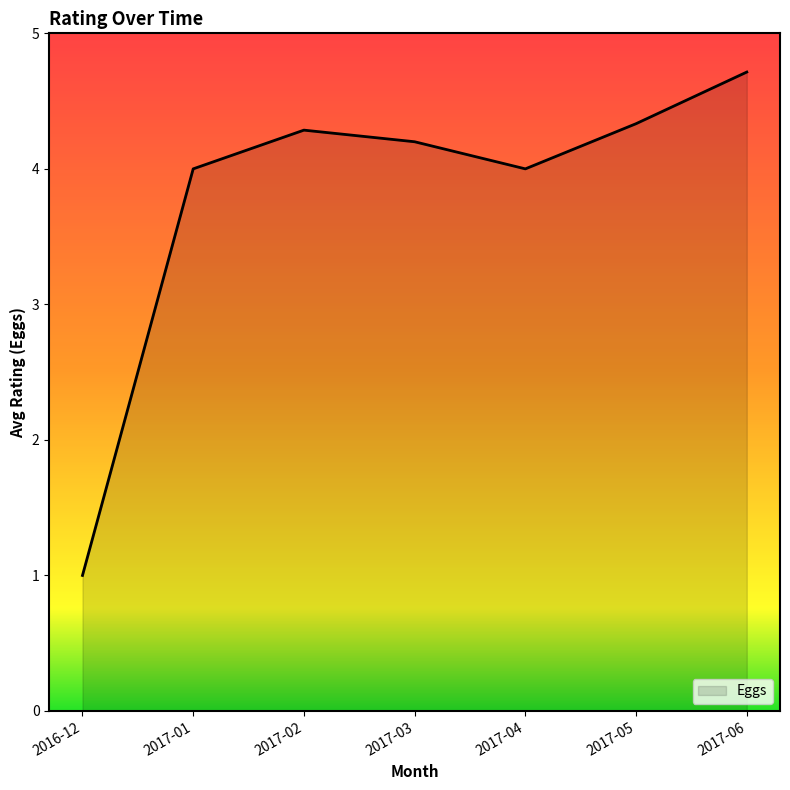

At which category does the chart reach its peak across all series?

2017-06